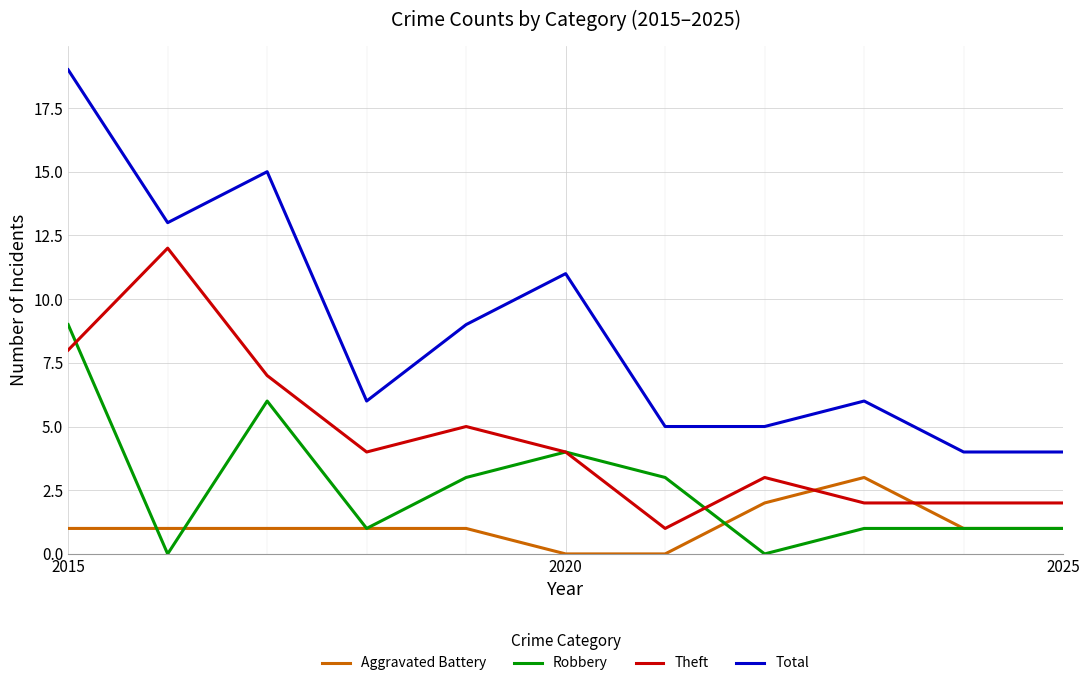

What is the maximum value shown in the chart?

19